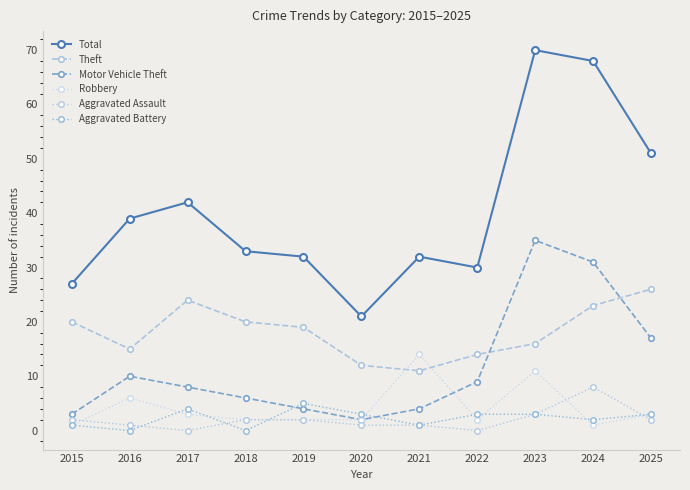

What is the difference between the Robbery values at 2022 and 2025?

1